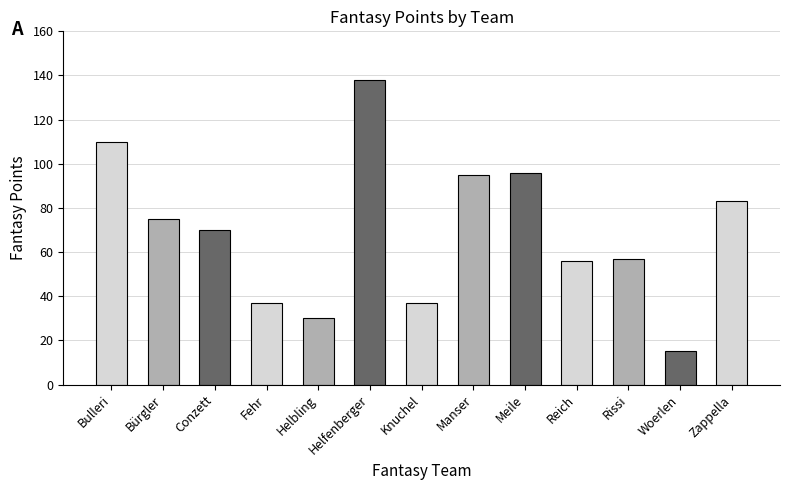

Reading left to right, extract all data points from this chart.

110	75	70	37	30	138	37	95	96	56	57	15	83